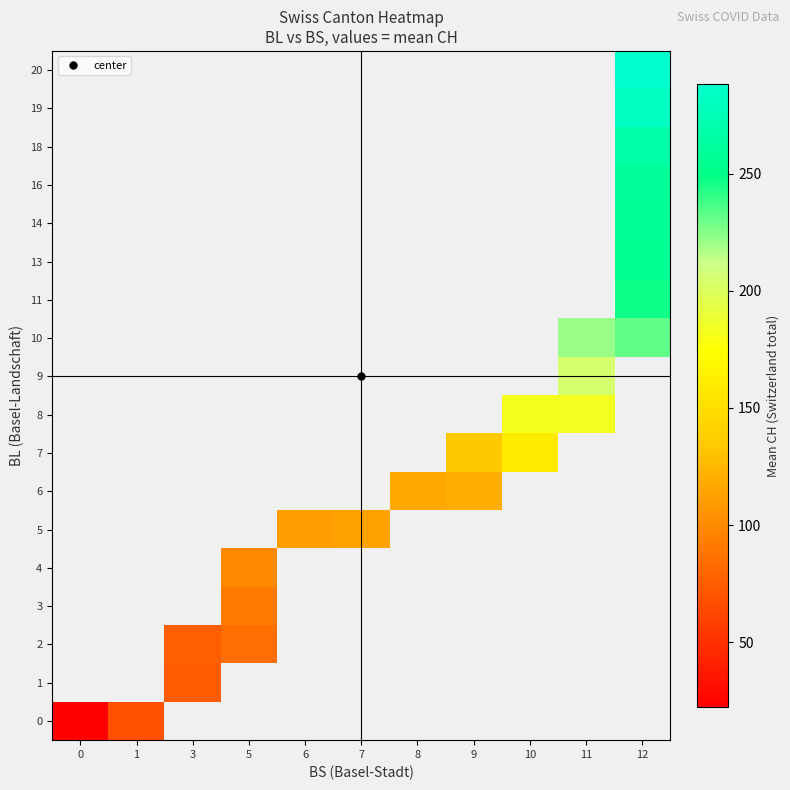

Count the number of data series in this chart.

18